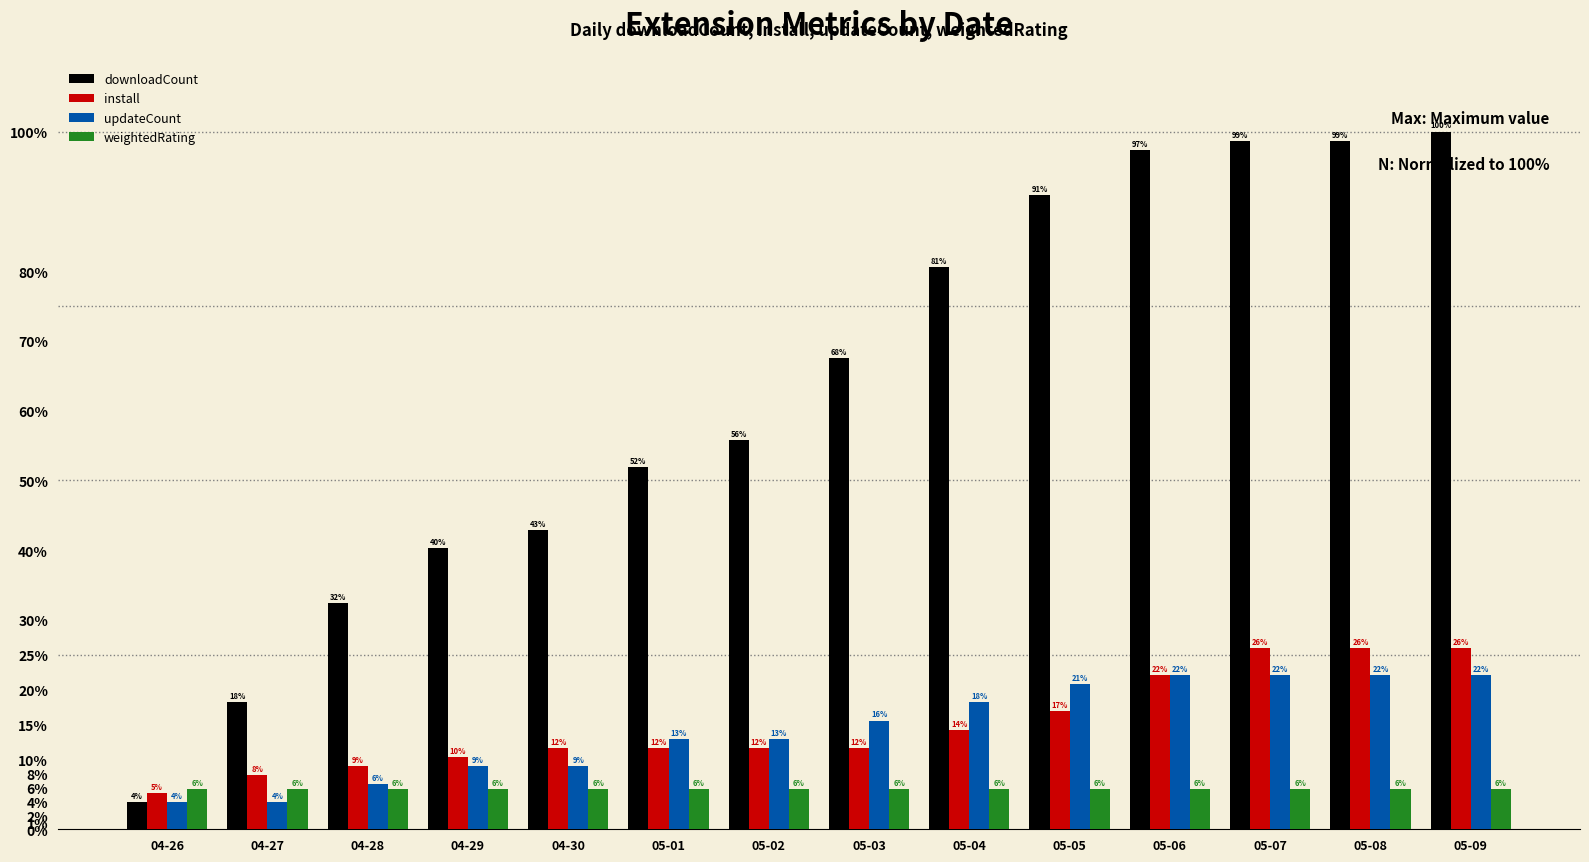

What are all the series names shown in the legend?

downloadCount, install, updateCount, weightedRating